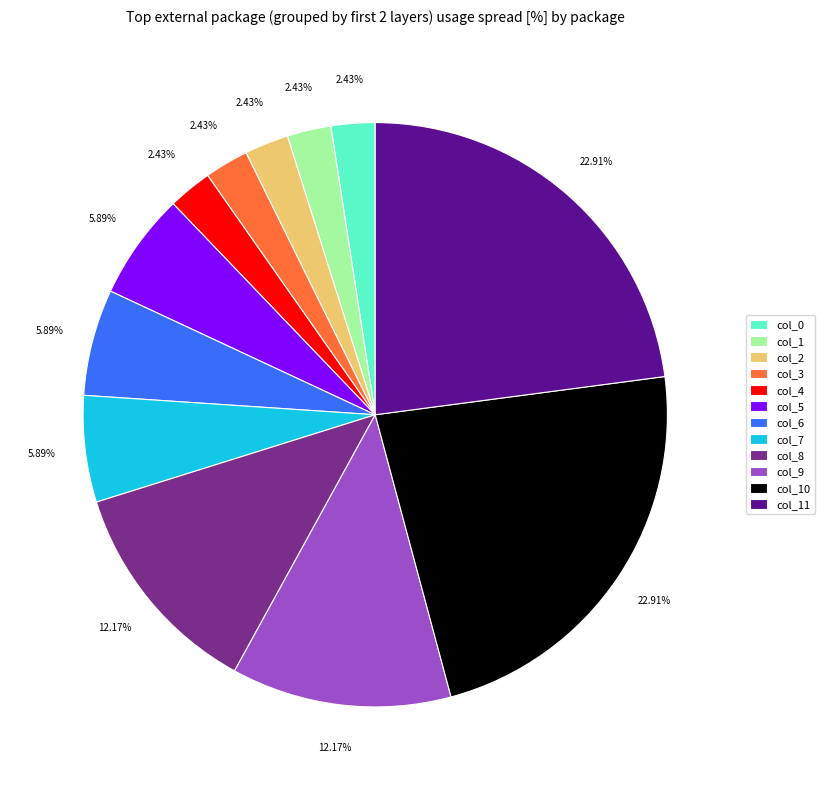

Combined, do col_7 and col_8 account for over 50%?

No